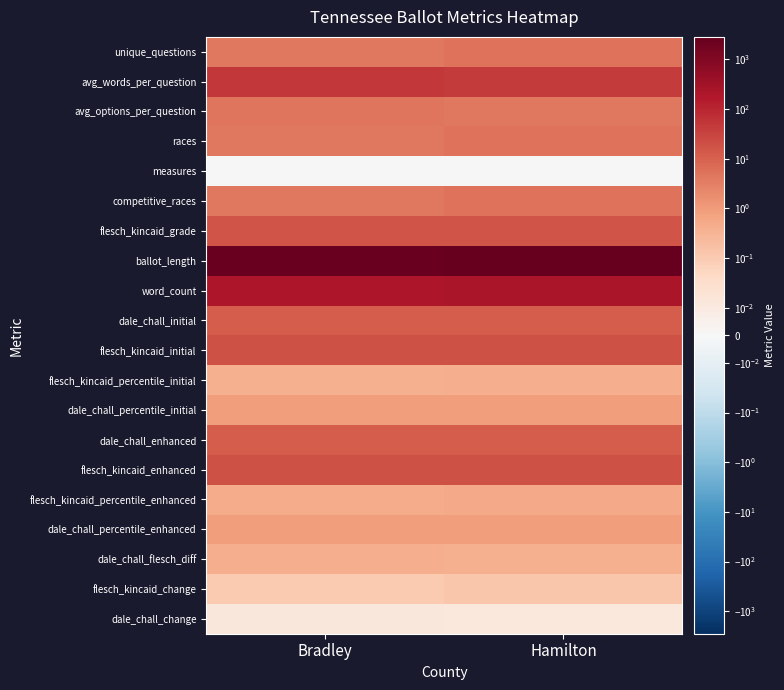

At how many categories does at least one series exceed 2501?

2